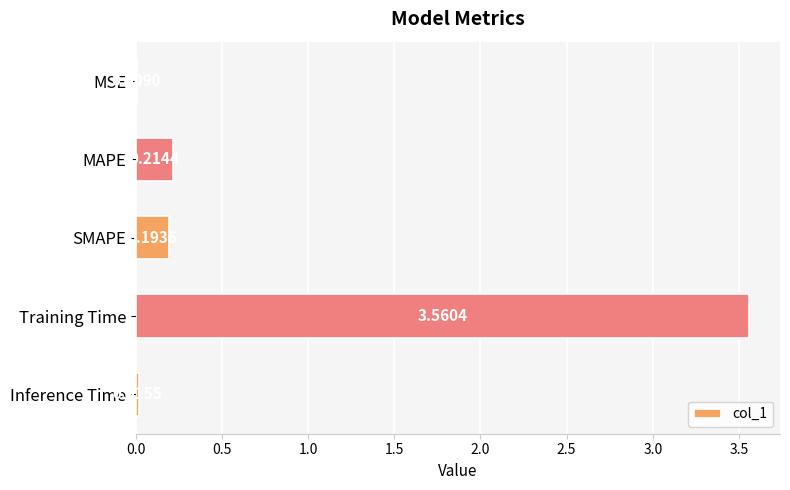

At which label is the value closest to 1?

MAPE